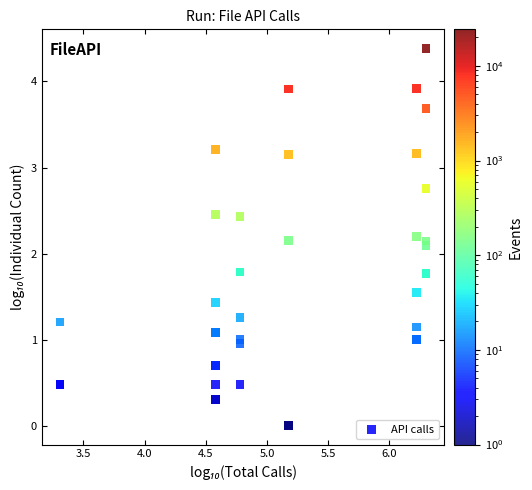

What Y value in the scatter plot is closest to 2?

2.1